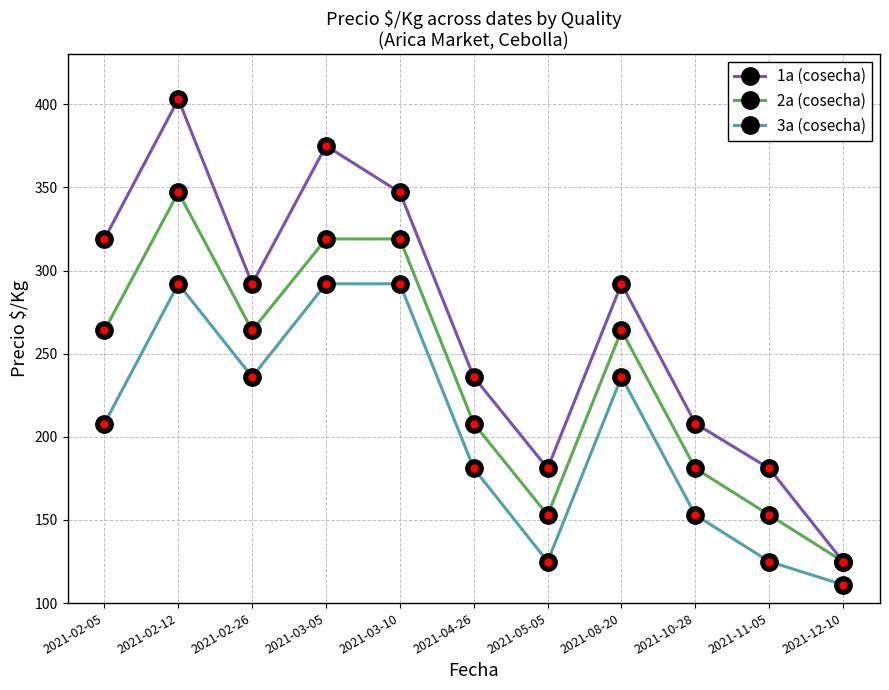

Which series changed the most between 2021-02-05 and 2021-03-10?

3a (cosecha)